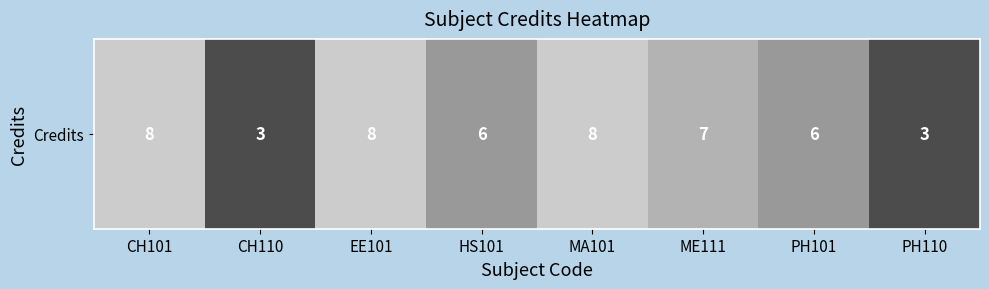

What value does the data have at CH101?

8